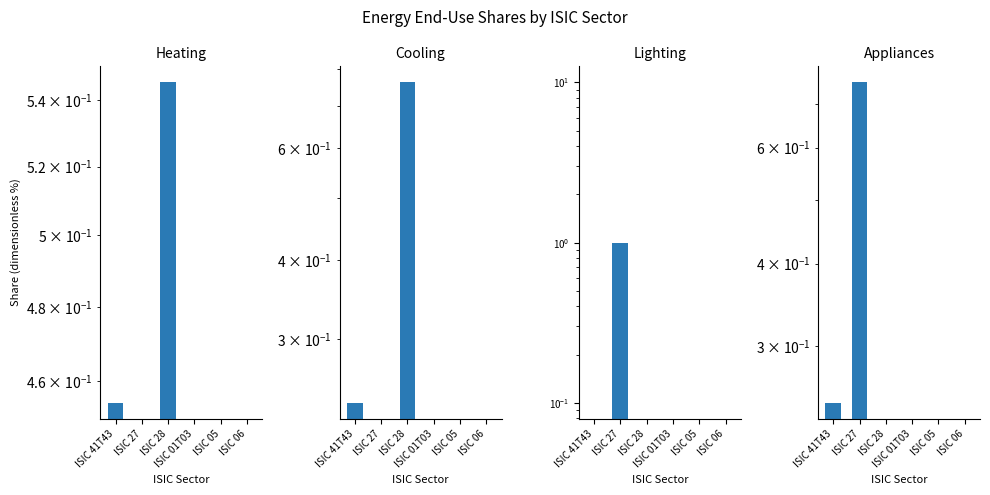

What is the sum of the Appliances values at ISIC 06 and ISIC 27?

0.8